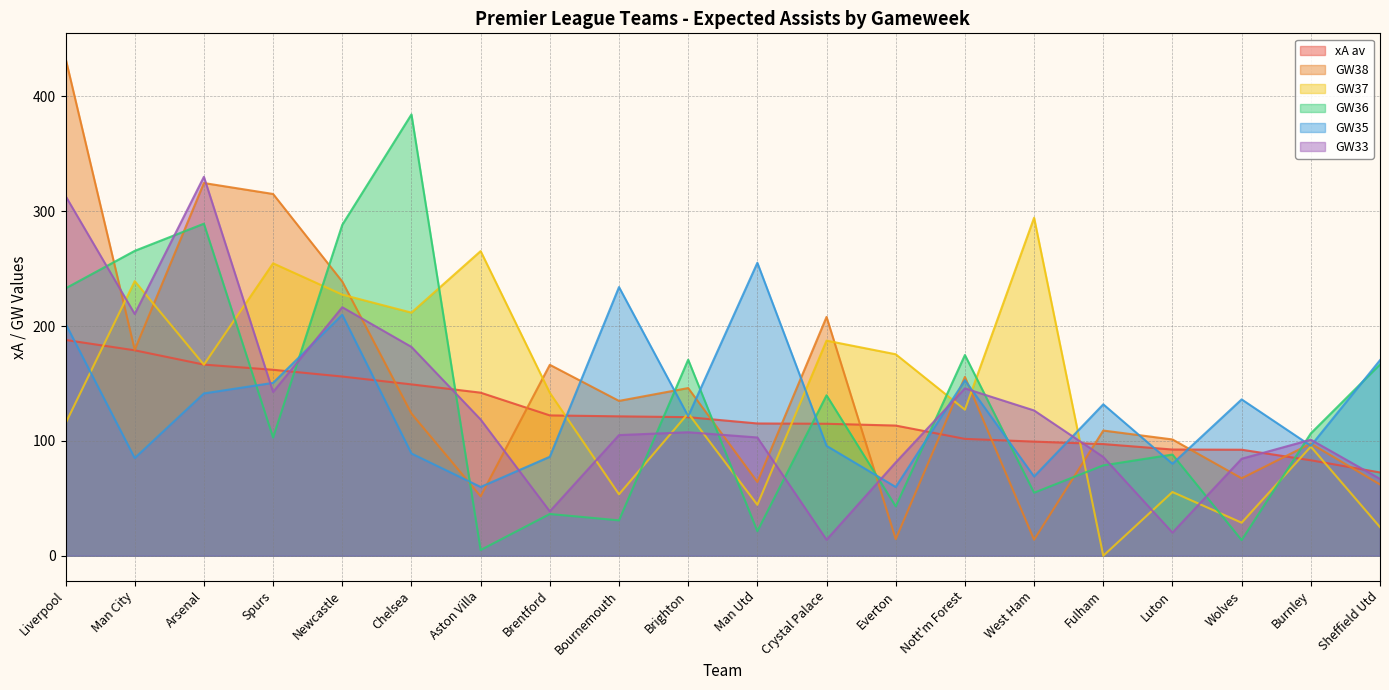

Is the value of xA av at Crystal Palace greater than the value of GW35 at Newcastle?

No